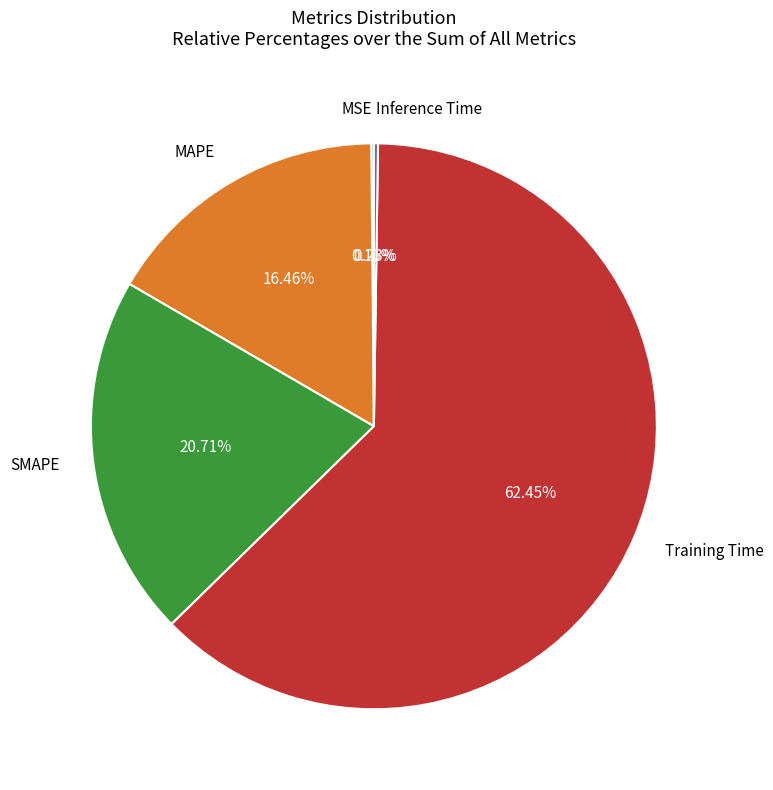

What is the majority slice?

Training Time